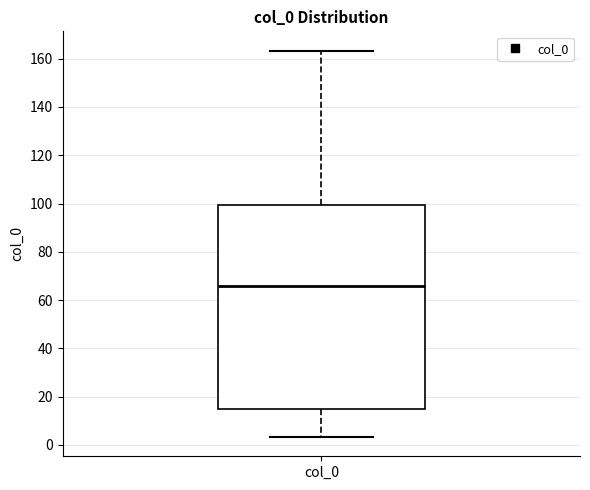

Read this box plot against the y-axis: the position of the median line, the range covered by the box, and the ends of both whiskers. The values are not printed on the chart, so give them approximately, as read against the axis.

median 66, box 14 to 100, whiskers 4 to 164